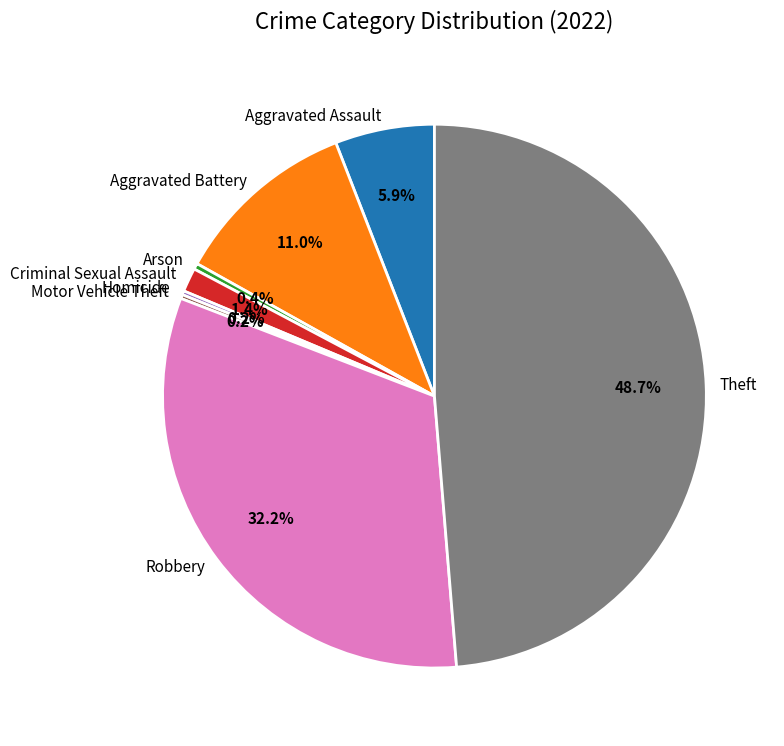

The Robbery slice represents 24% of the pie. True or false?

False